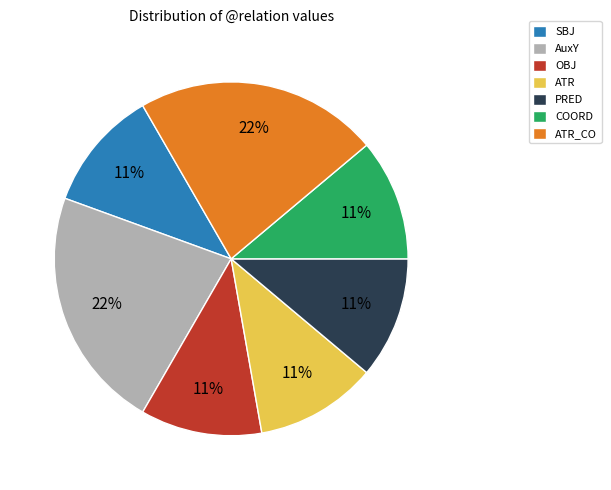

The ATR slice represents 22% of the pie. True or false?

False